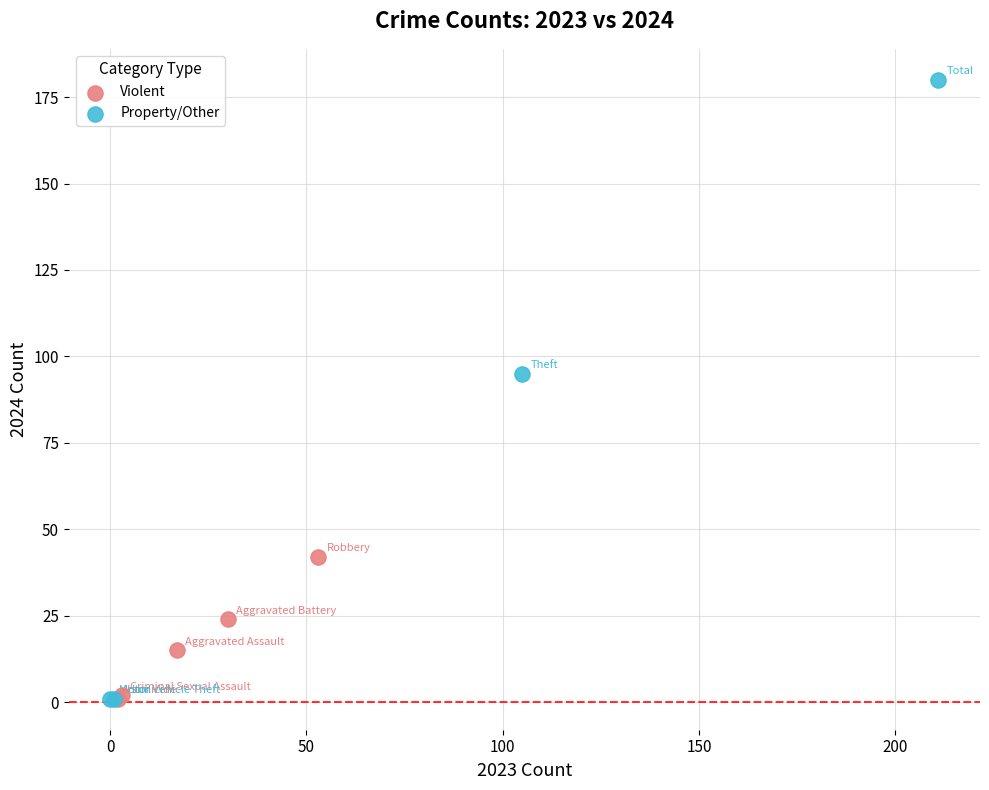

Which series has the widest spread of Y values?

Property/Other